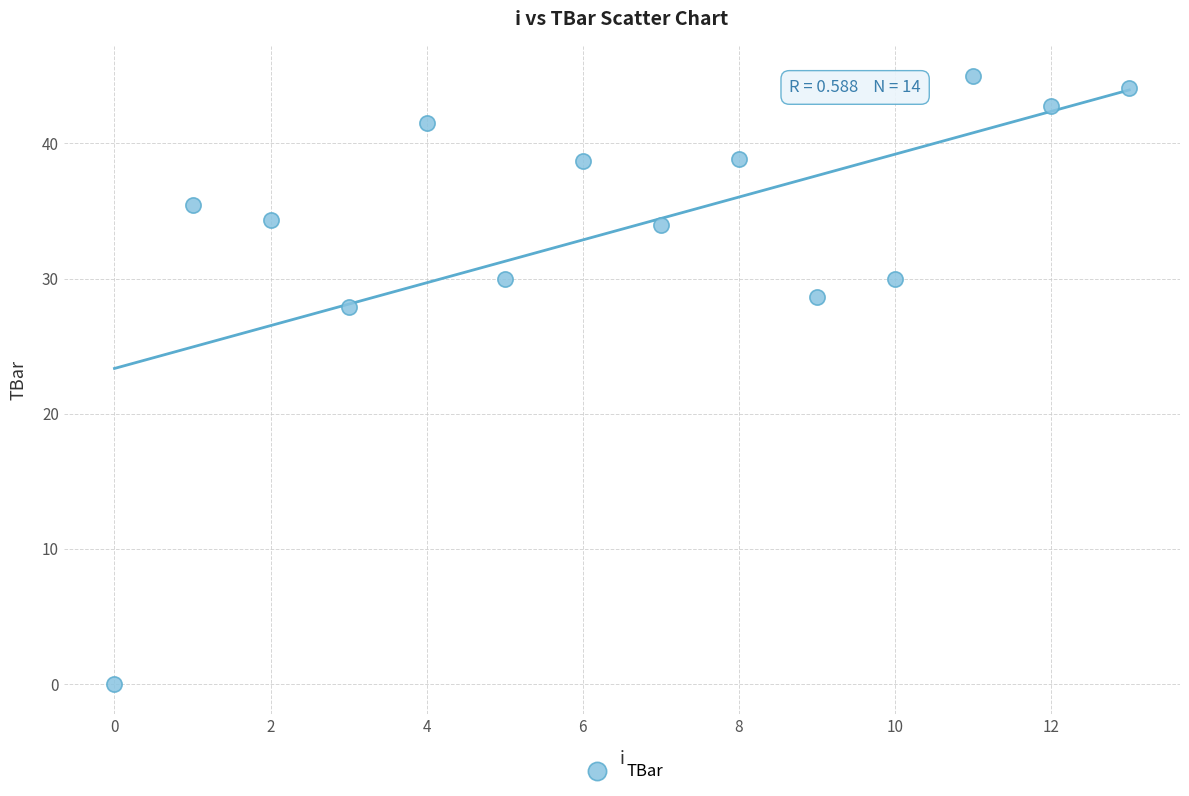

What is the range of Y values (max minus min)?

45.0